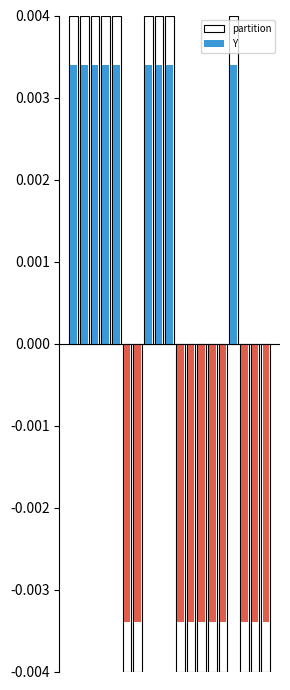

True or false: Y has a value of 0.0 at 15.

True